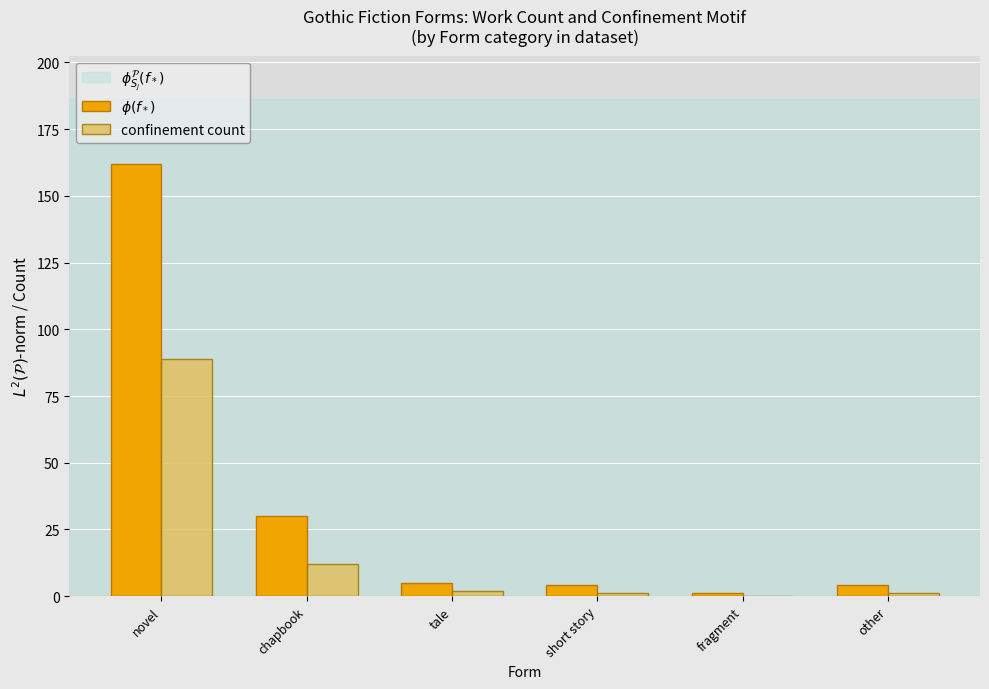

Which label corresponds to the largest value in the chart?

novel